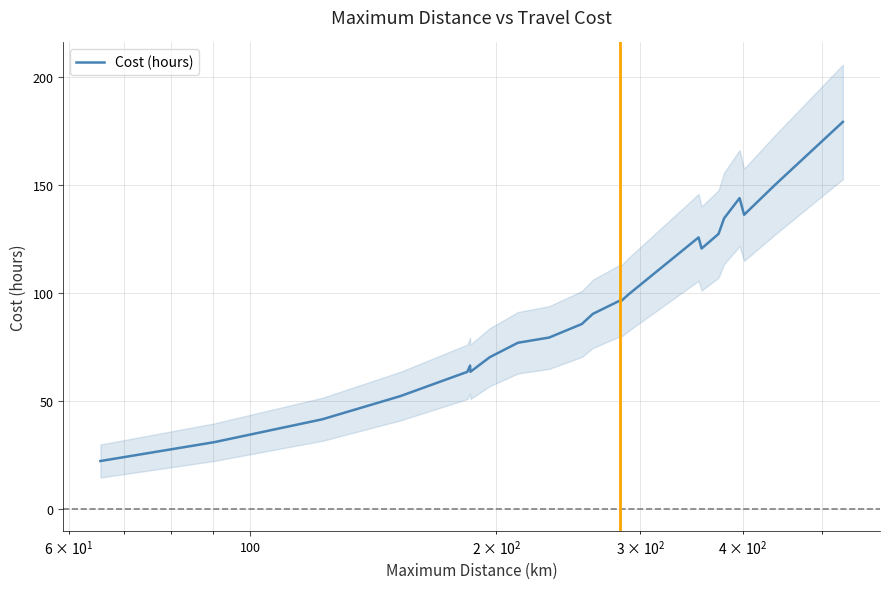

What is the approximate value at 12?

96.6